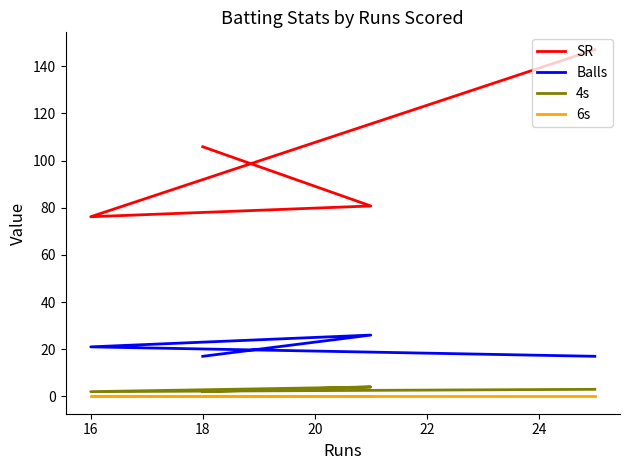

What is the value of the 4s point at the 4th from the left?

2.0